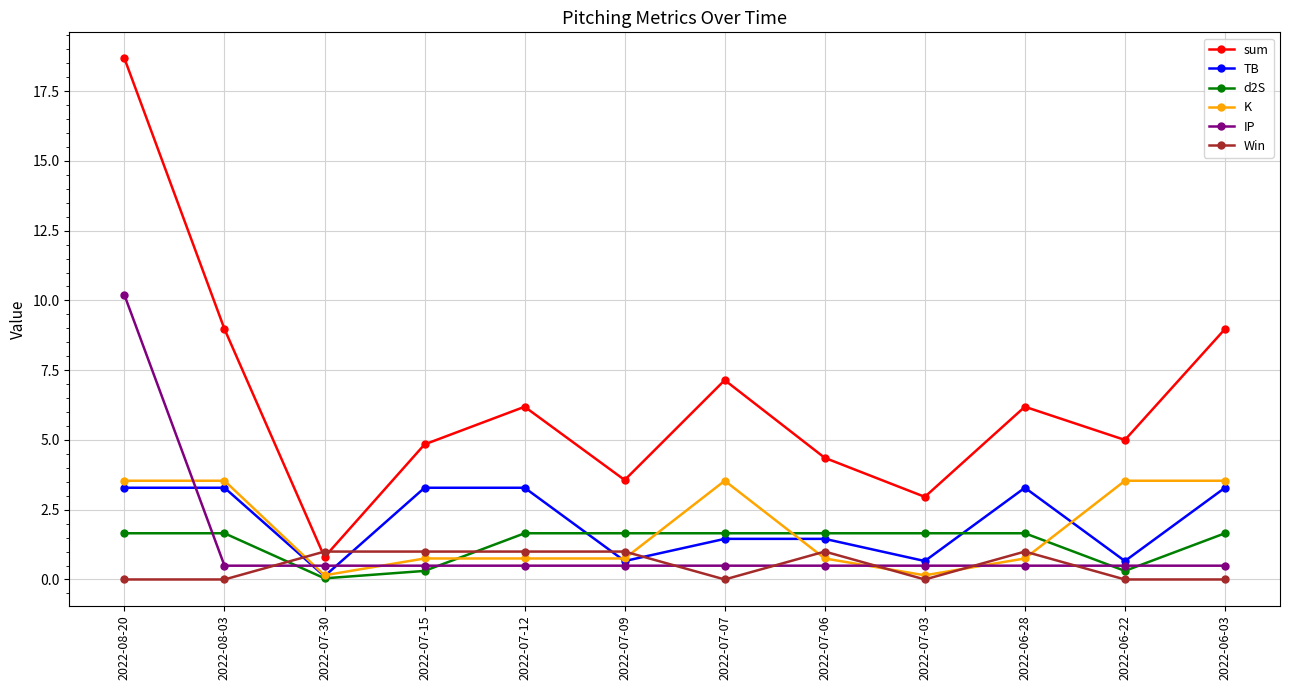

The IP series shows 0.5 at 2022-07-09. True or false?

True